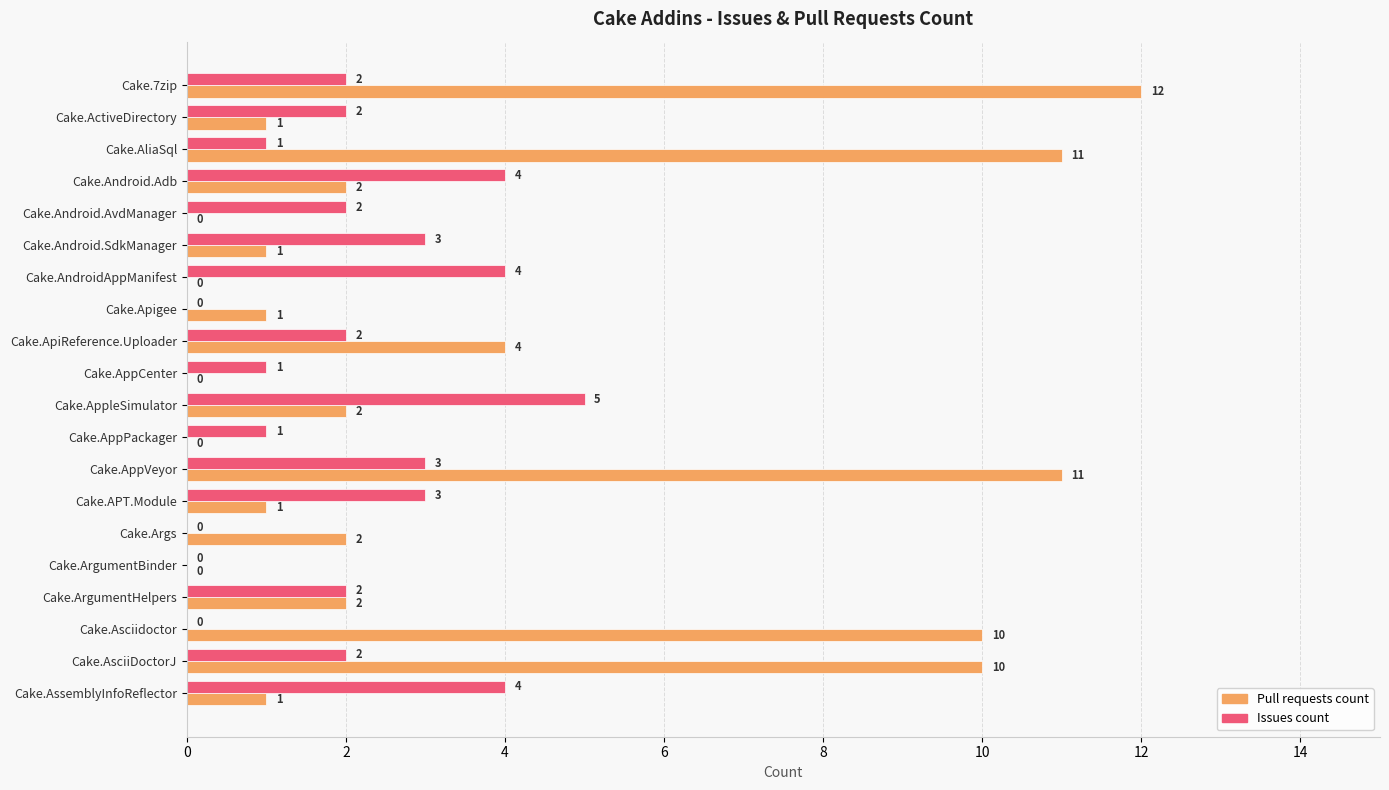

What is the sum of all Issues count values?

41